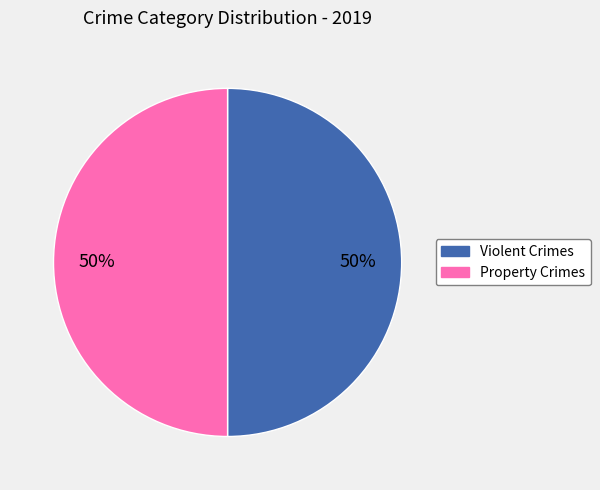

To the nearest percent, what is the average slice percentage?

50%